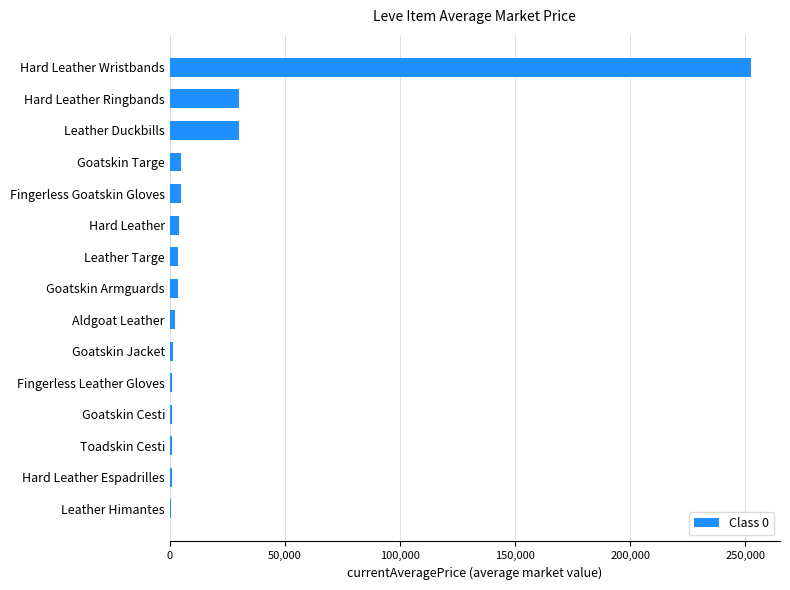

How many data points are above 3523?

8